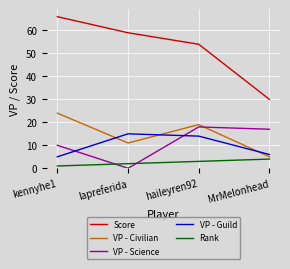

What is the greatest value displayed?

66